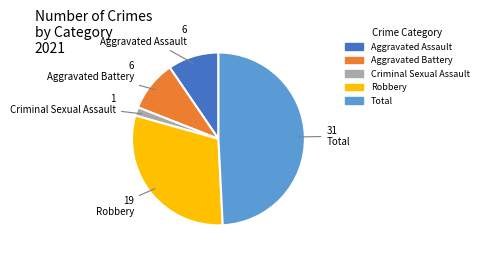

Does any single category account for the majority?

No